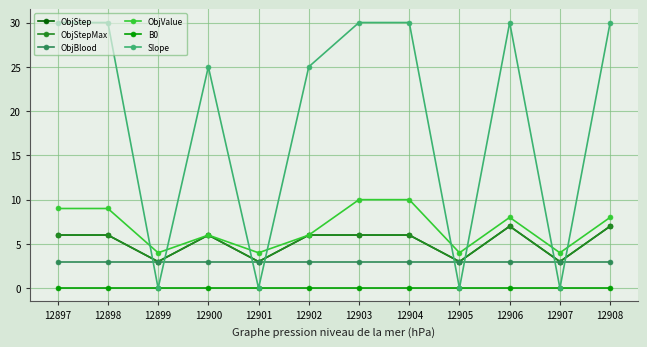

True or false: ObjStep and ObjValue intersect in this chart.

False